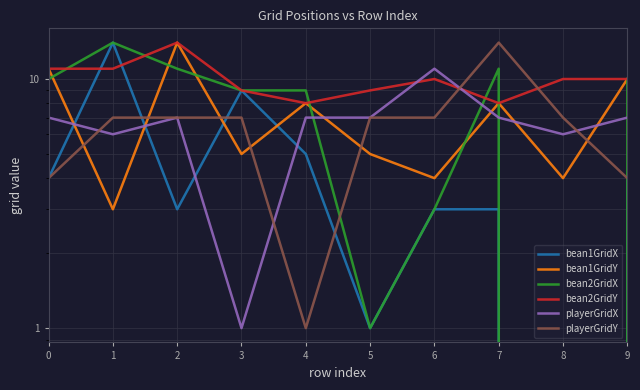

The bean1GridY series shows 8 at 7. True or false?

True